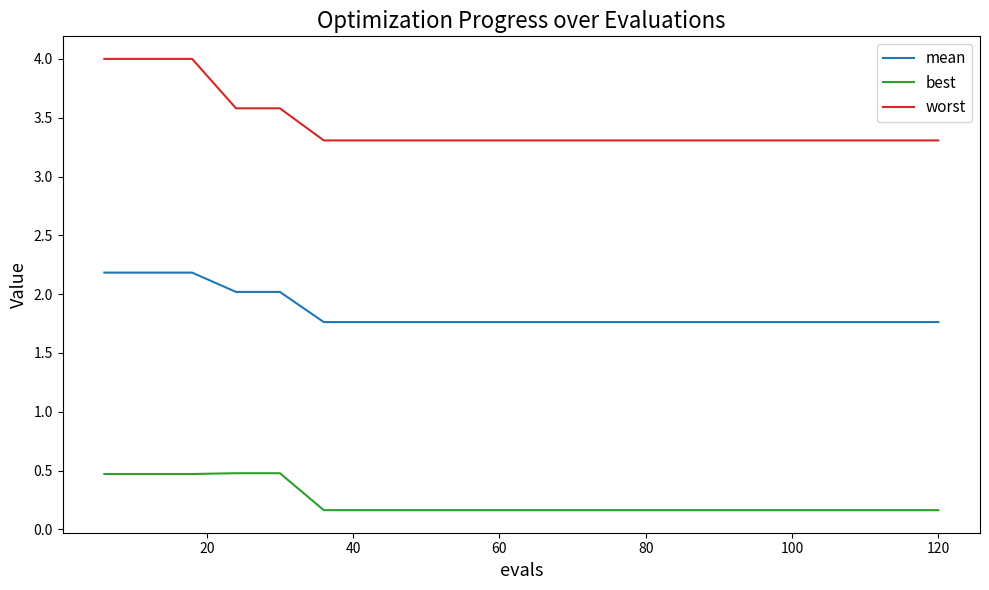

What is the maximum value for worst?

4.0